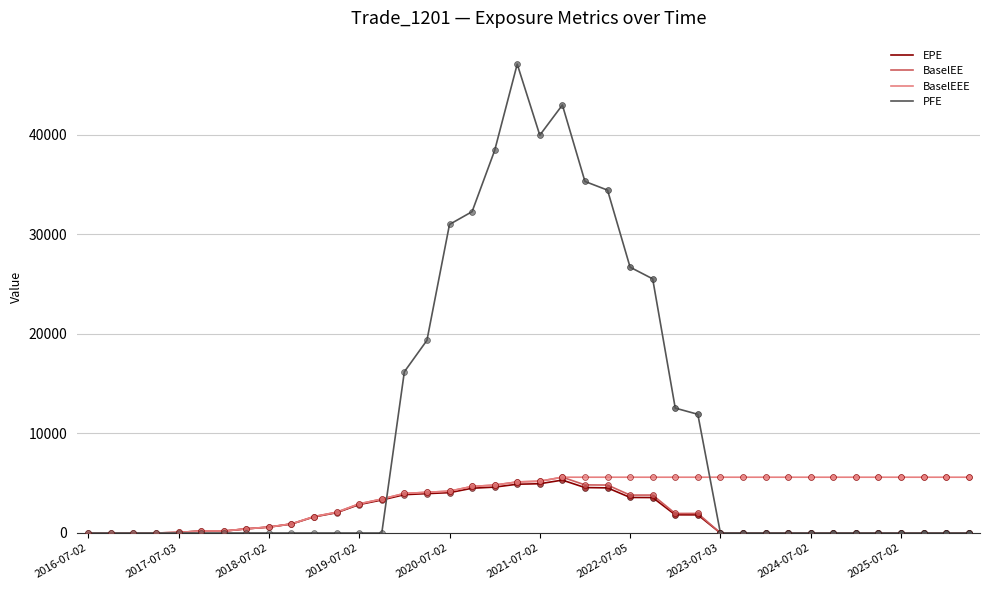

Which series has the widest spread of values?

PFE